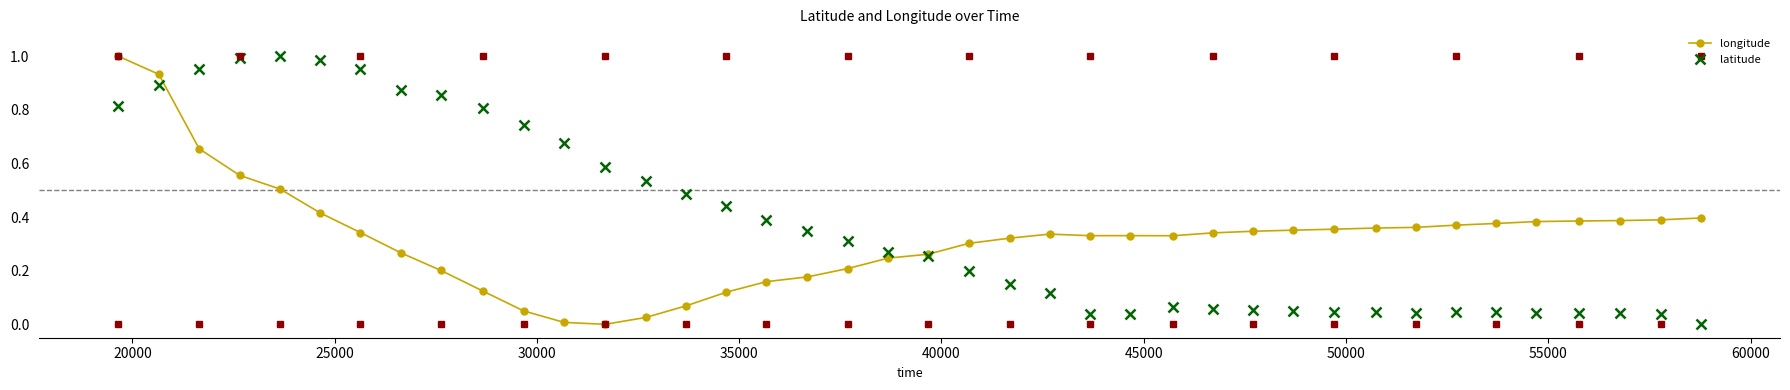

Rank the series by their average value, from highest to lowest.

latitude, longitude